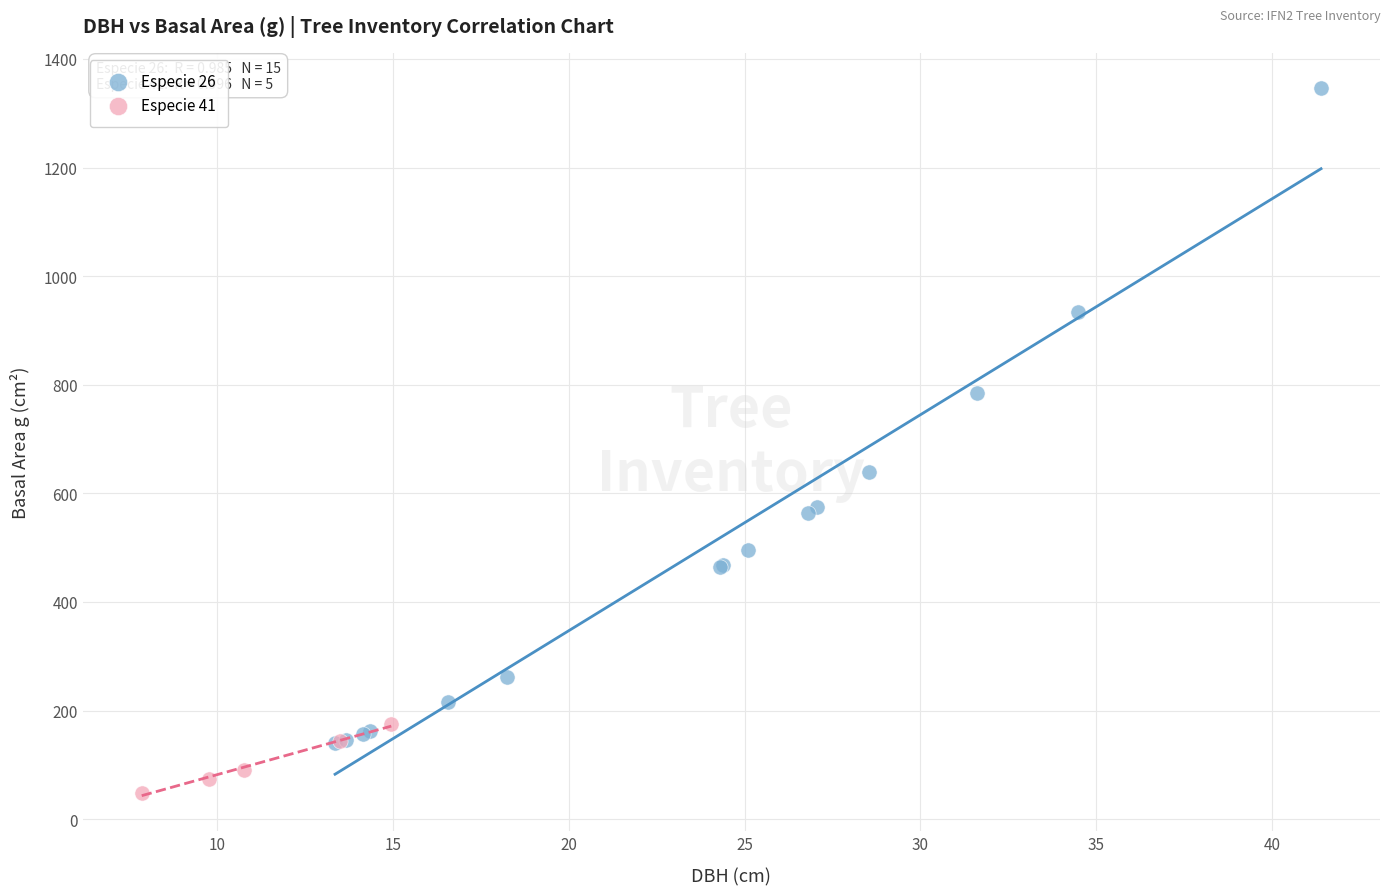

Which series contains the highest Y value?

Especie 26